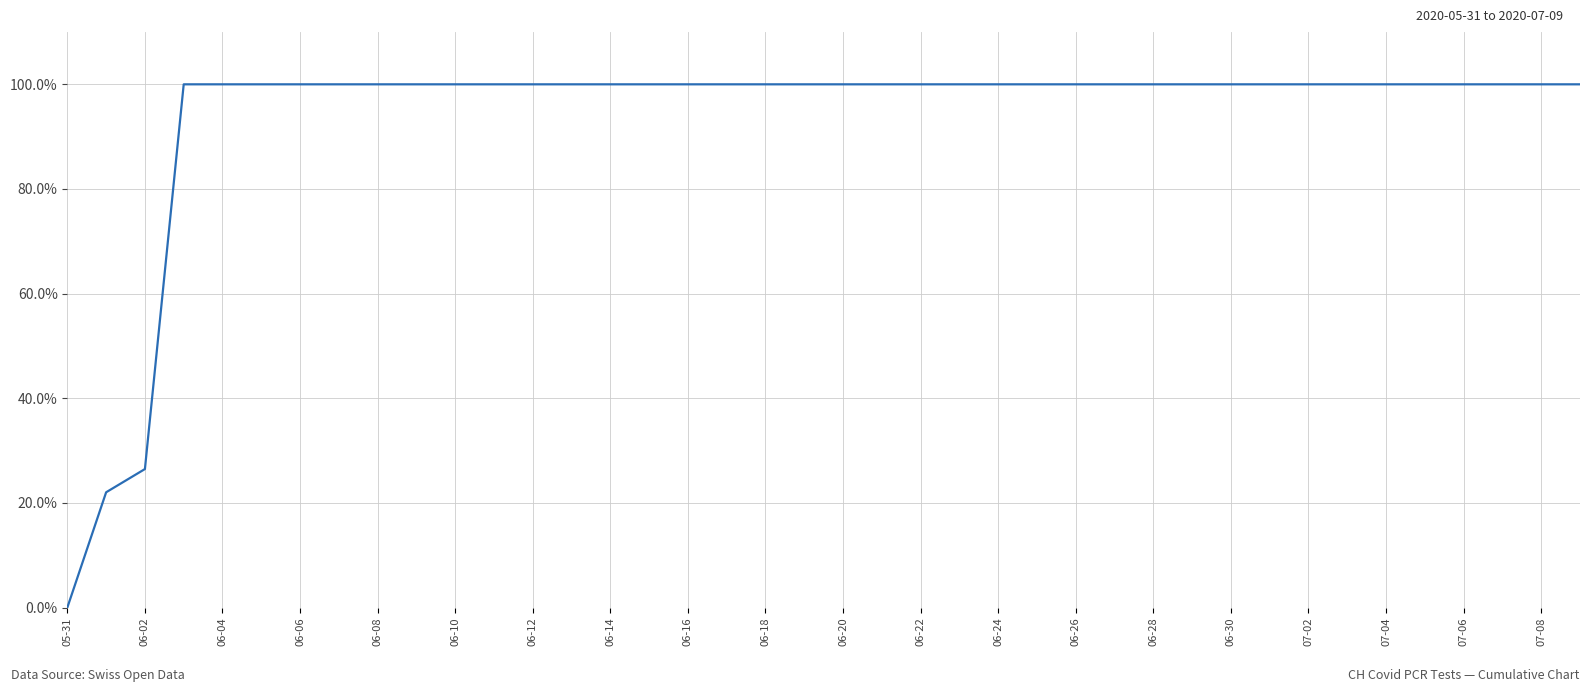

How many lines are shown in the chart?

1